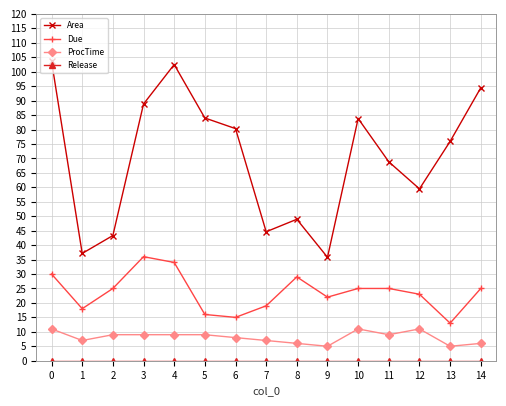

How many values in the Due series are below 25?

7